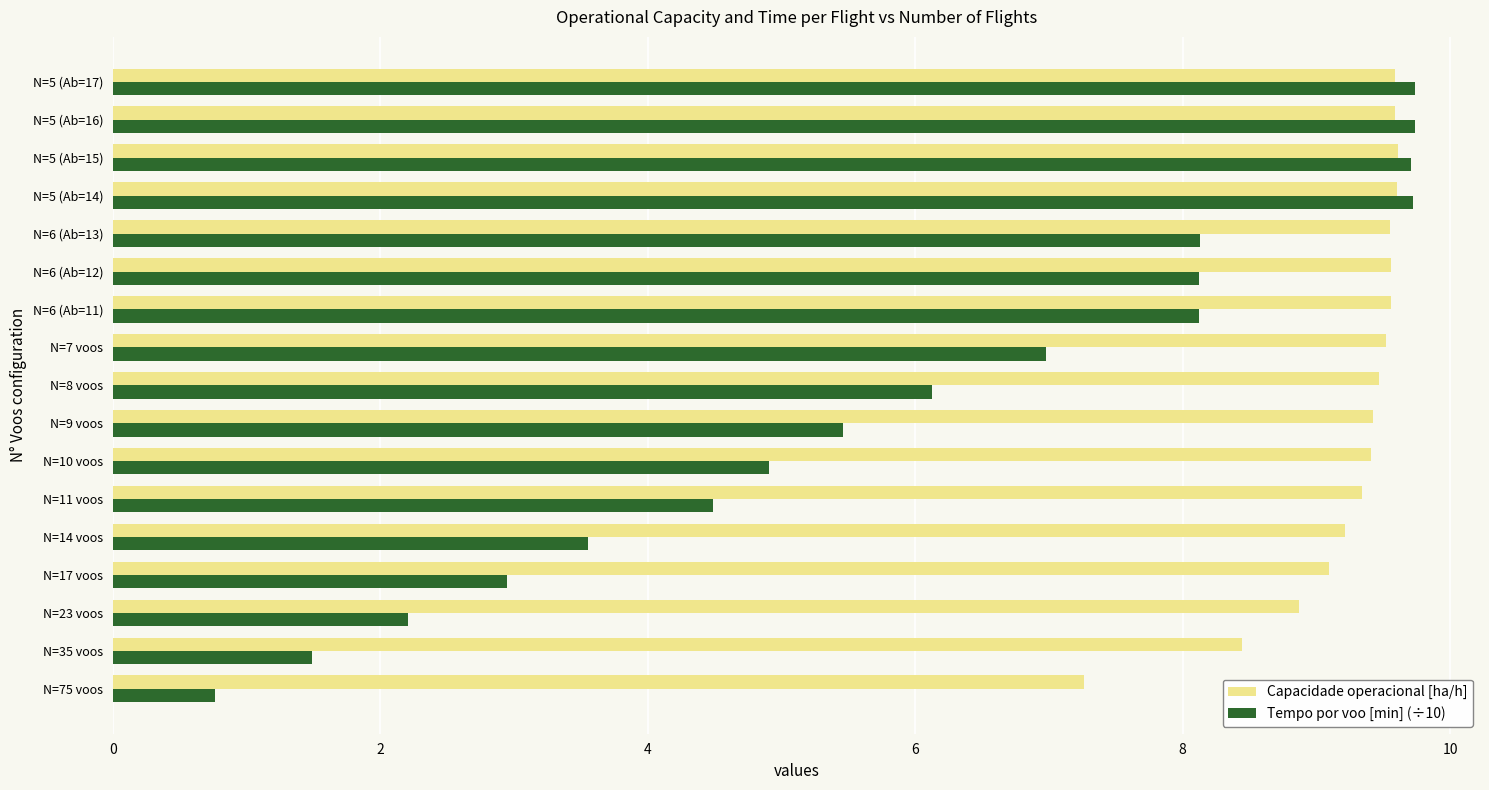

At how many categories does at least one series exceed 9?

14